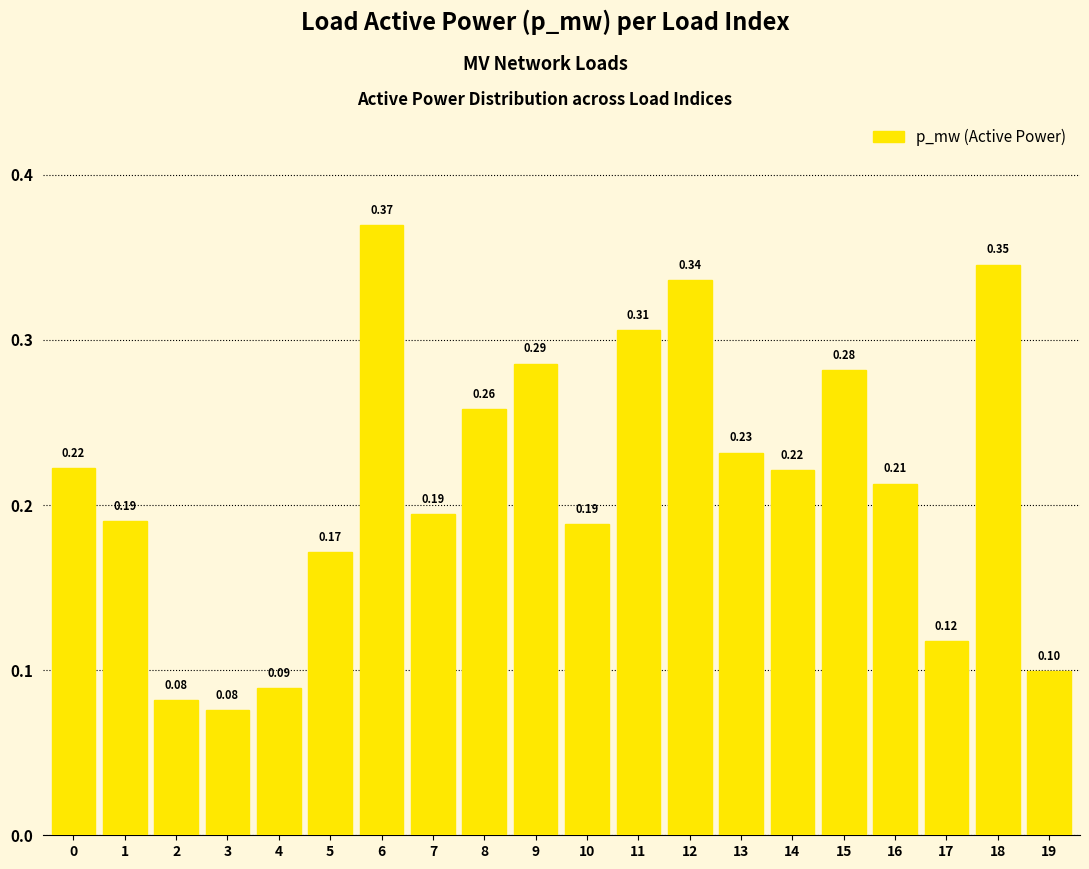

Which category has the lowest value across all series?

3